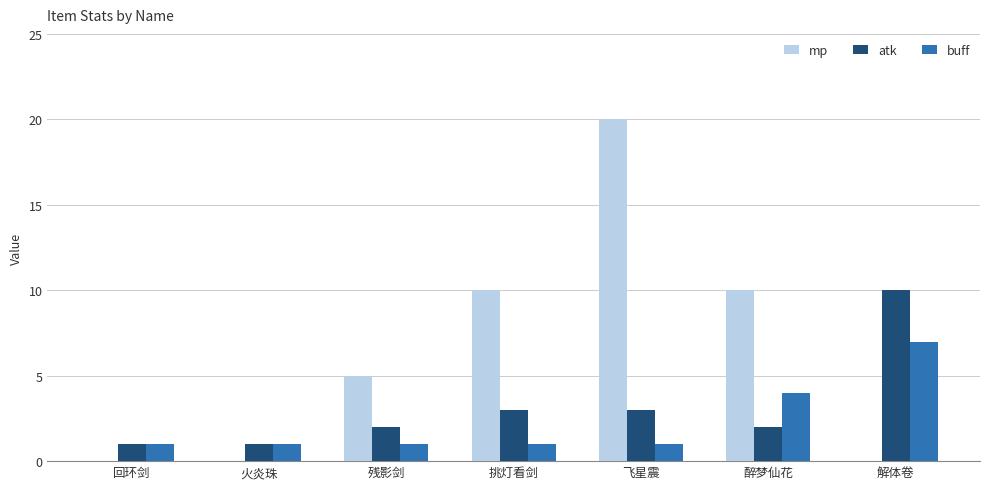

What is the highest value of the mp series?

20